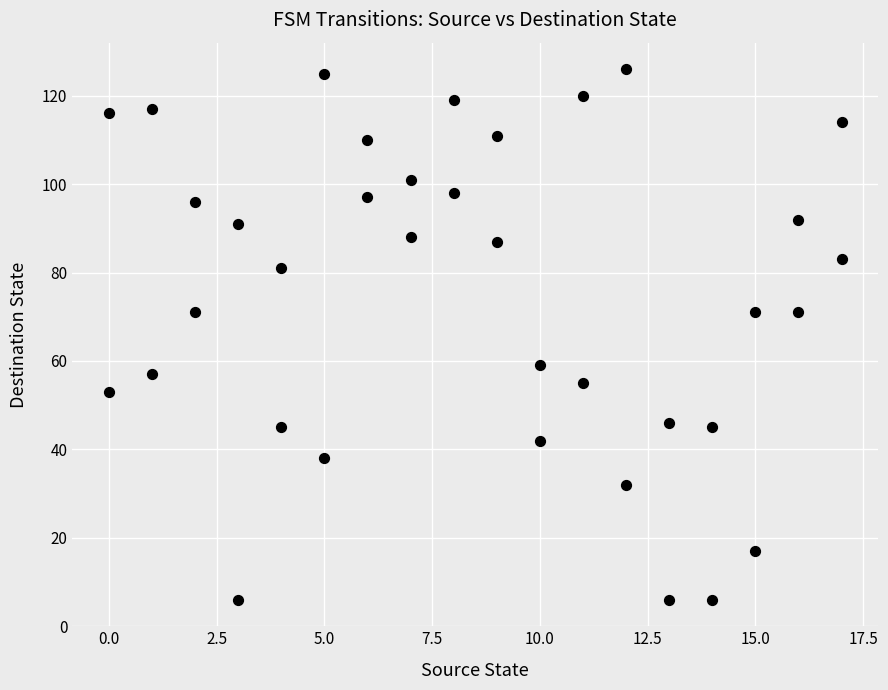

What is the range of Y values (max minus min)?

120